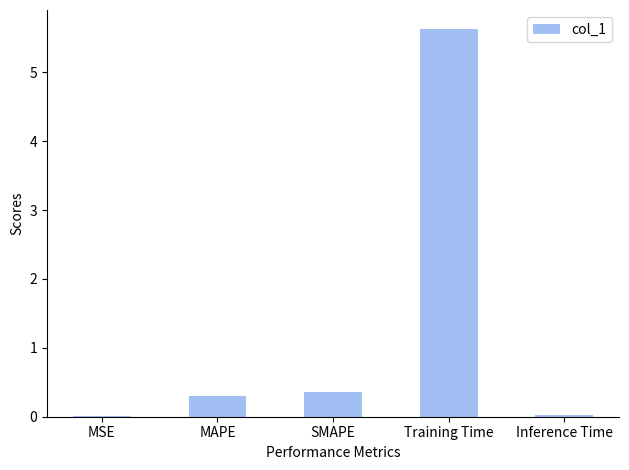

Read the value at Training Time.

5.6